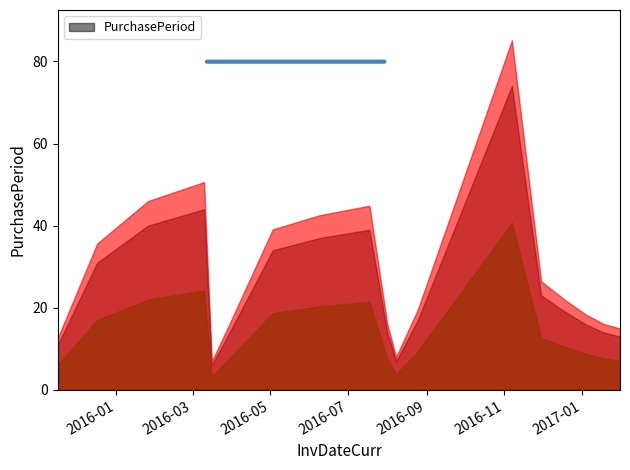

What is the difference between the second highest and minimum values?

38